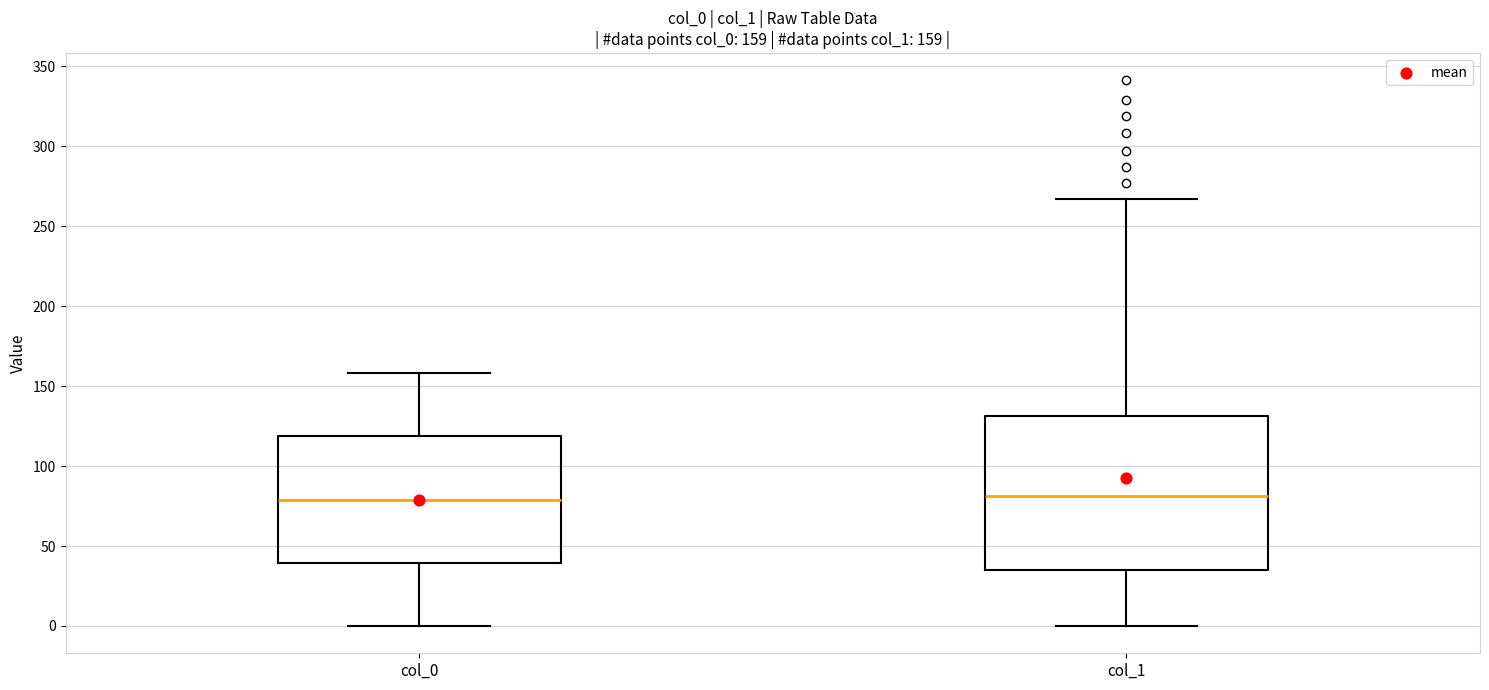

Comparing the boxes themselves (not the whiskers), which one is the tallest?

col_1